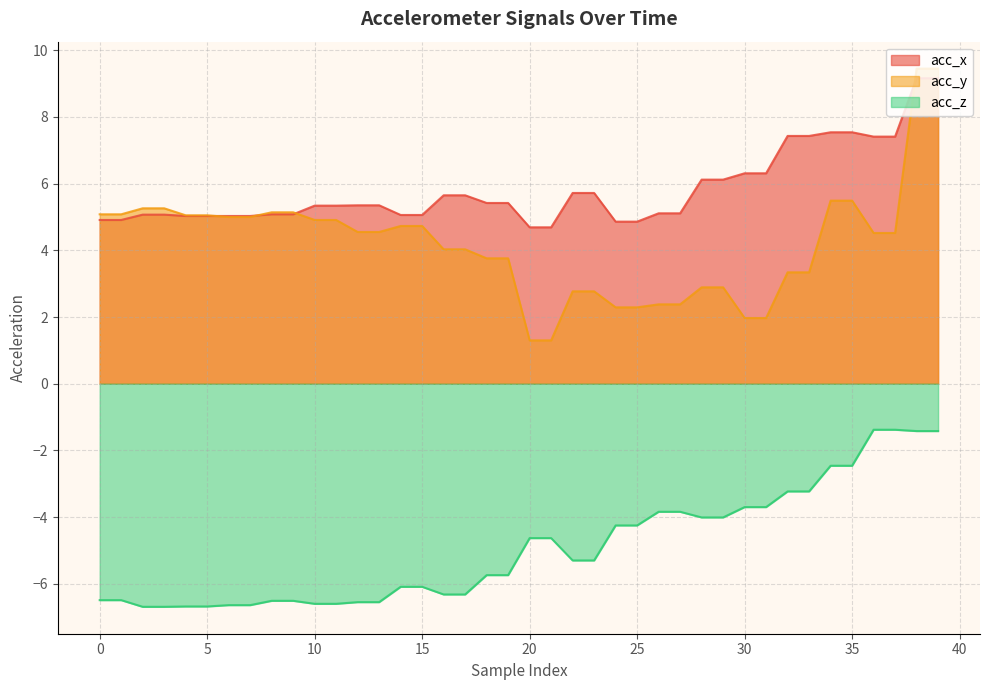

Is it true that acc_y equals 1.6 at 9?

False